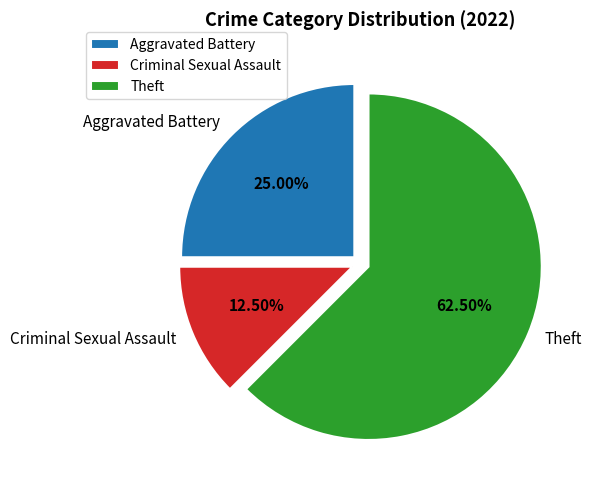

To the nearest percent, what is the difference between the largest and smallest slice percentages?

50%